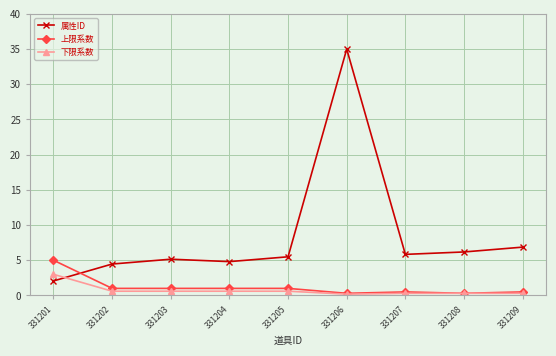

Rank the series by their maximum value, from highest to lowest.

属性ID, 上限系数, 下限系数